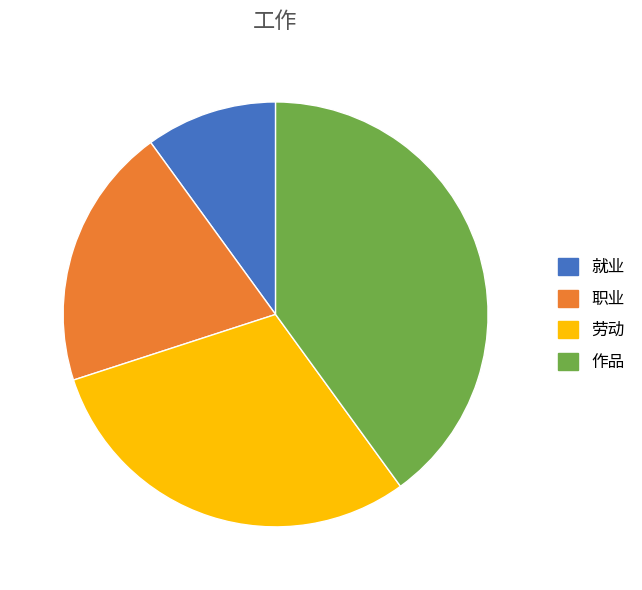

How many slices are in this pie chart?

4